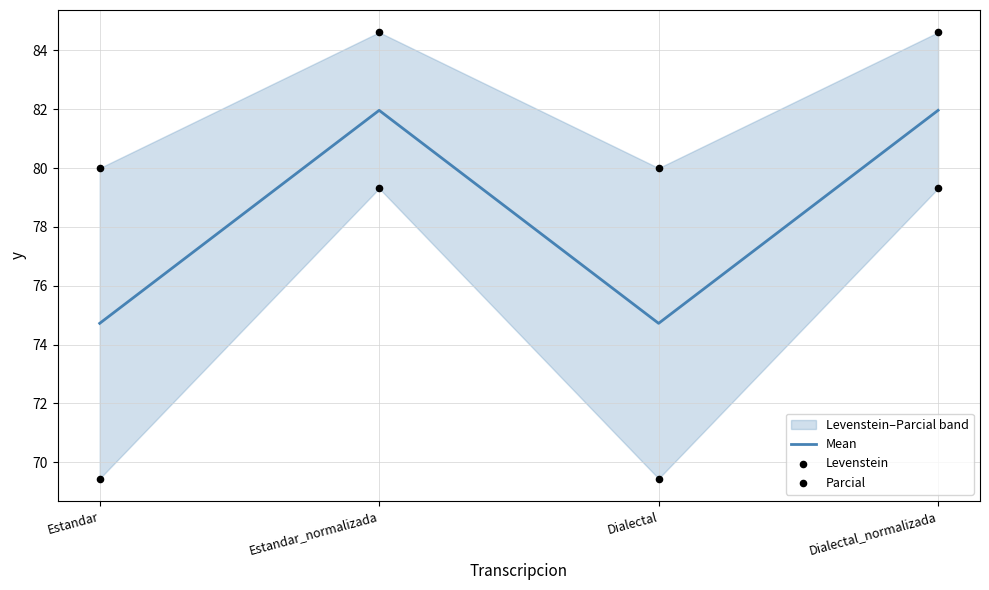

Which series has the largest total across all categories?

Parcial